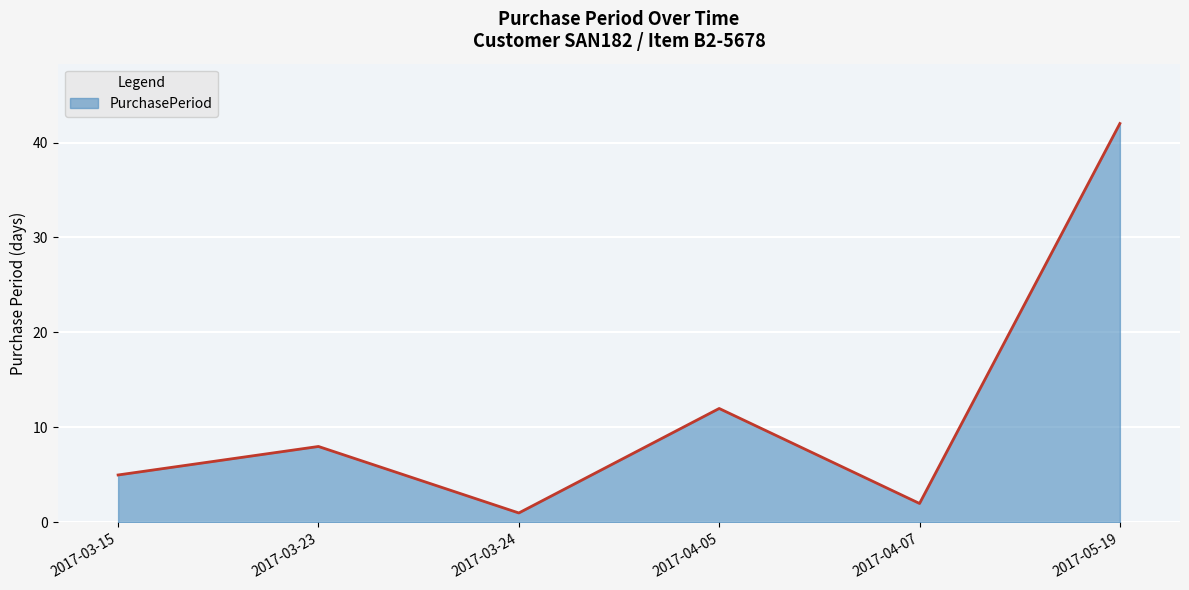

At which category does the data reach its first local peak?

2017-03-23